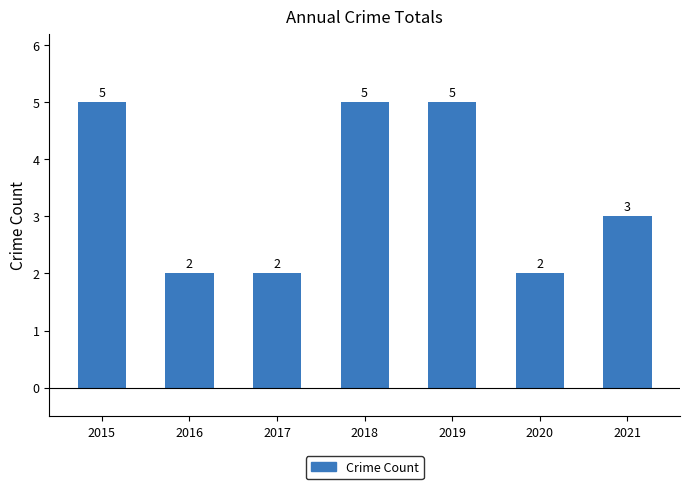

Does the chart contain stacked bars?

No